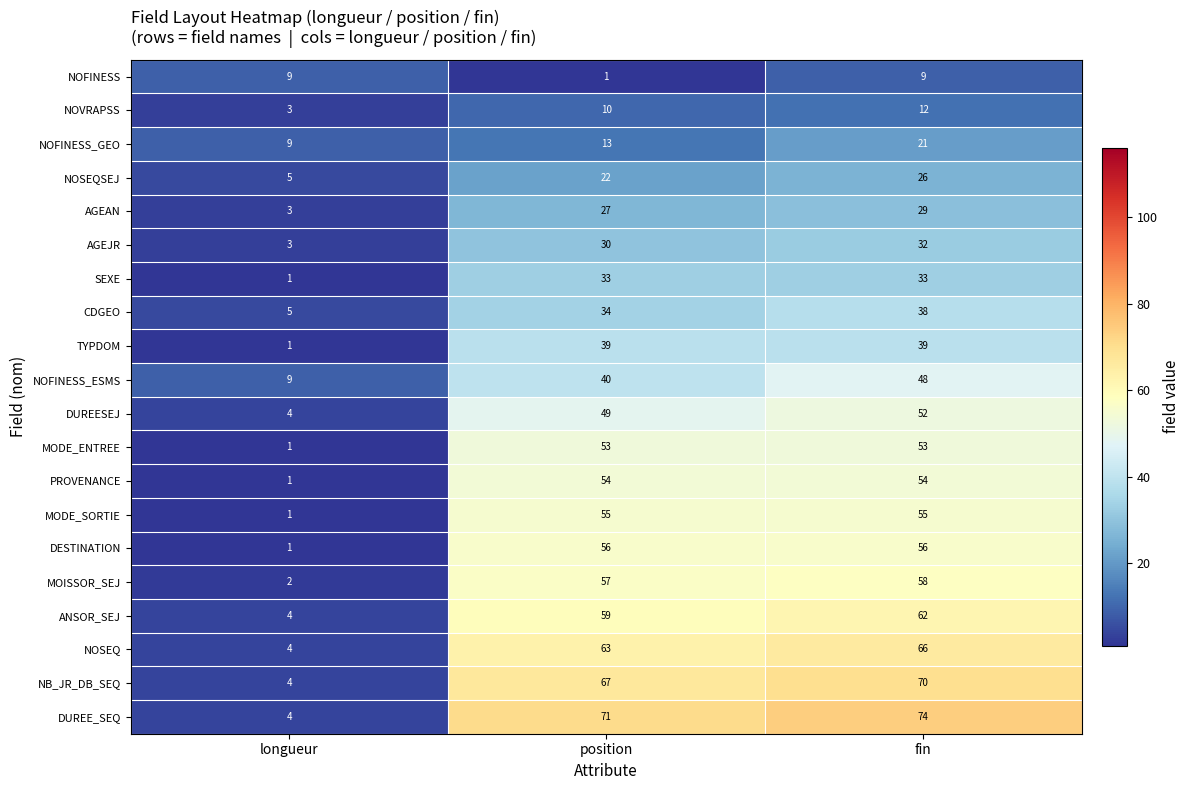

True or false: MOISSOR_SEJ has a value of 2 at longueur.

True